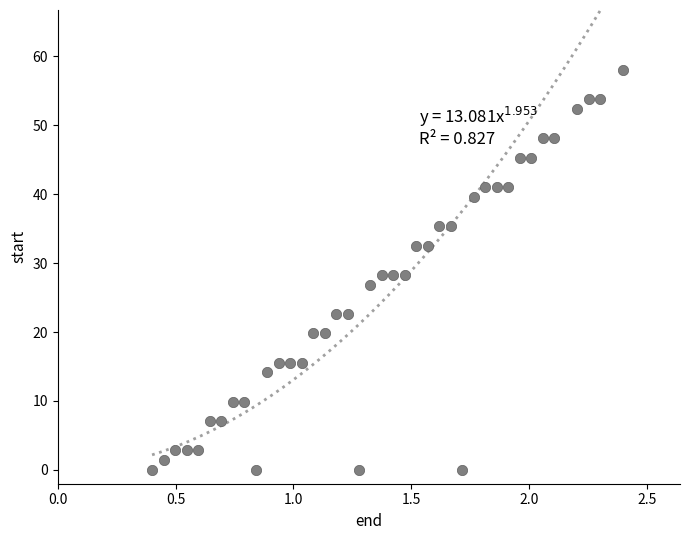

What is the range of Y values (max minus min)?

58.0